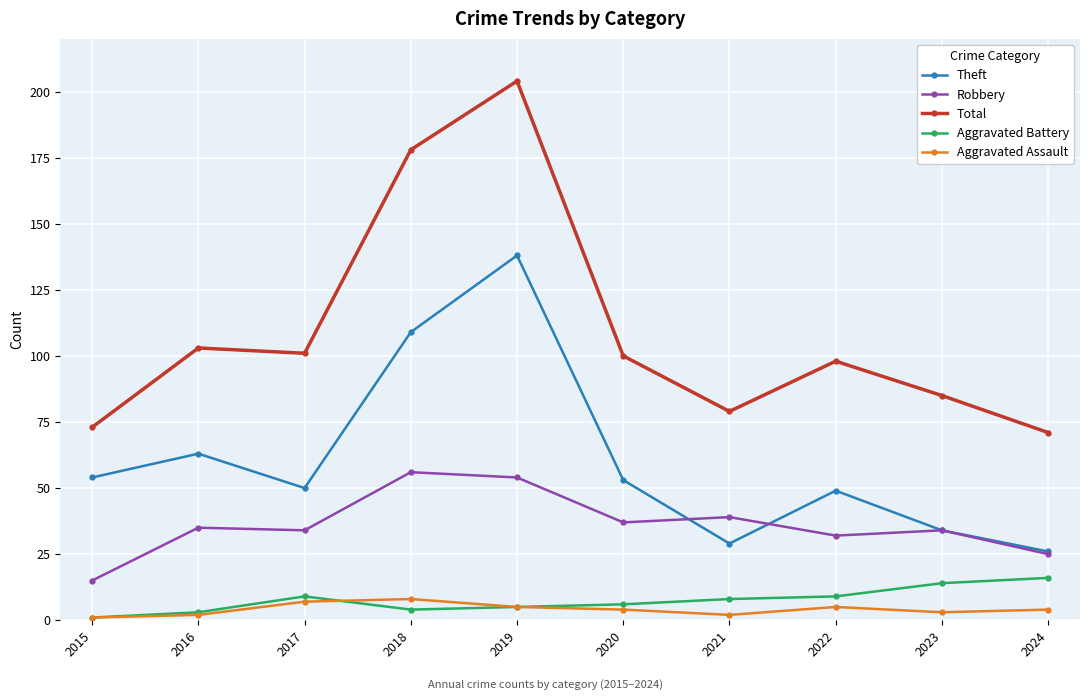

What is the difference between the Theft values at 2022 and 2017?

1